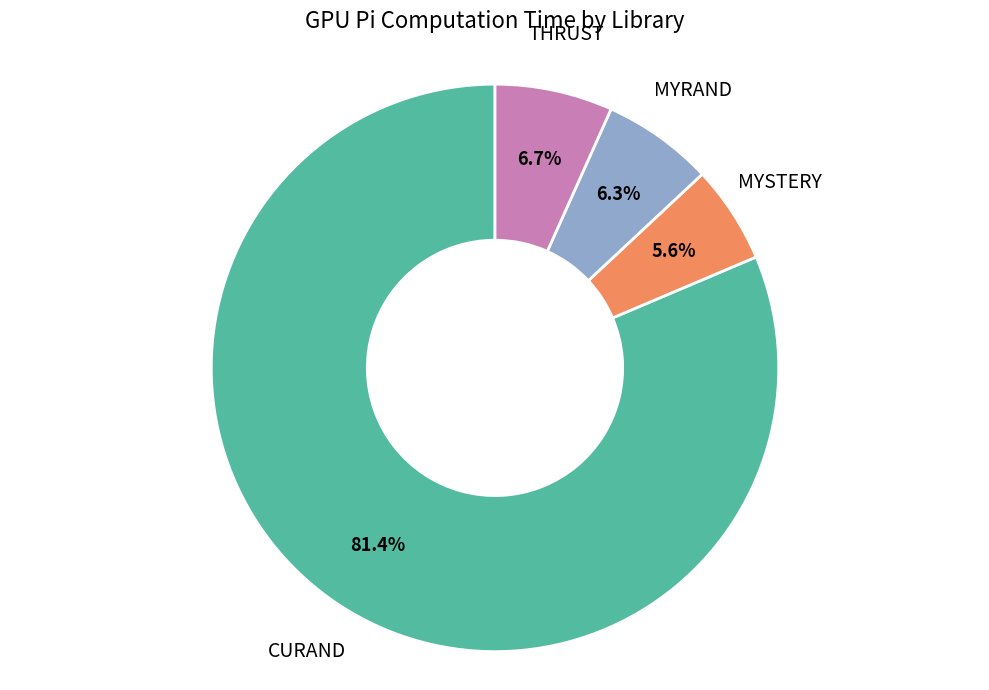

Is there a majority slice in this chart?

Yes